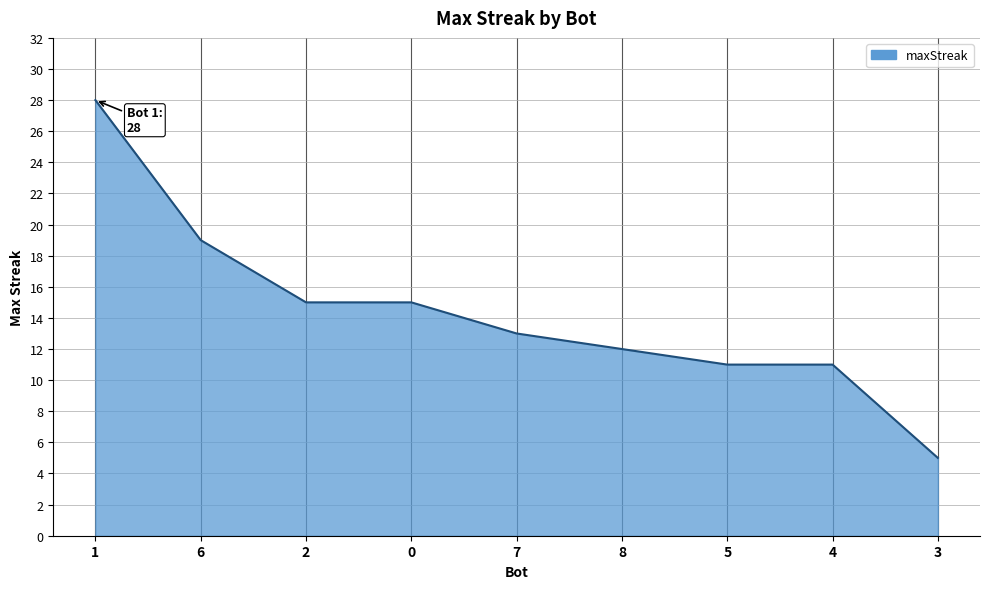

What position from the right is 3?

1